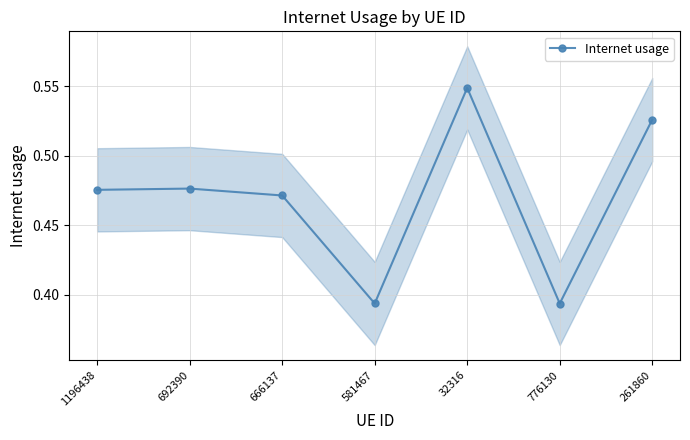

The value at 261860 is 0.8. True or false?

False